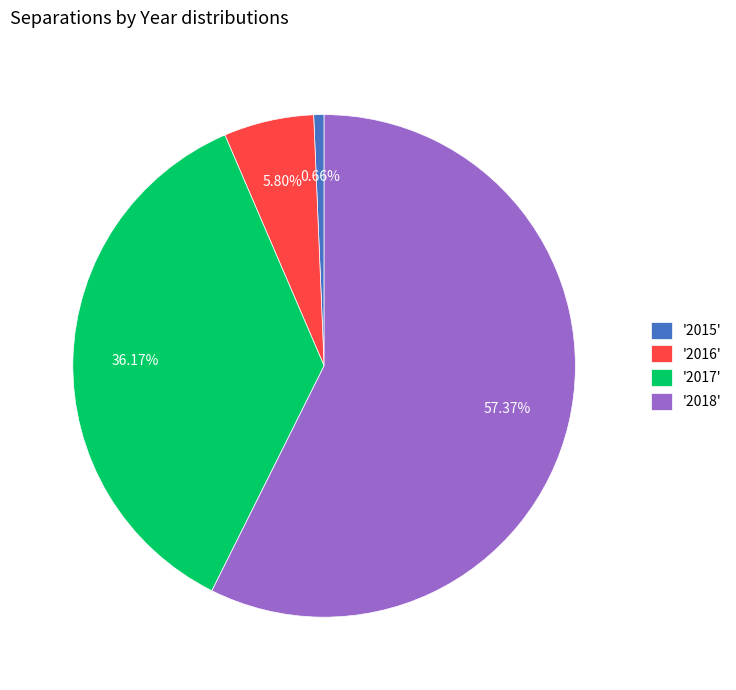

Is the sum of '2017' and '2018' greater than half?

Yes